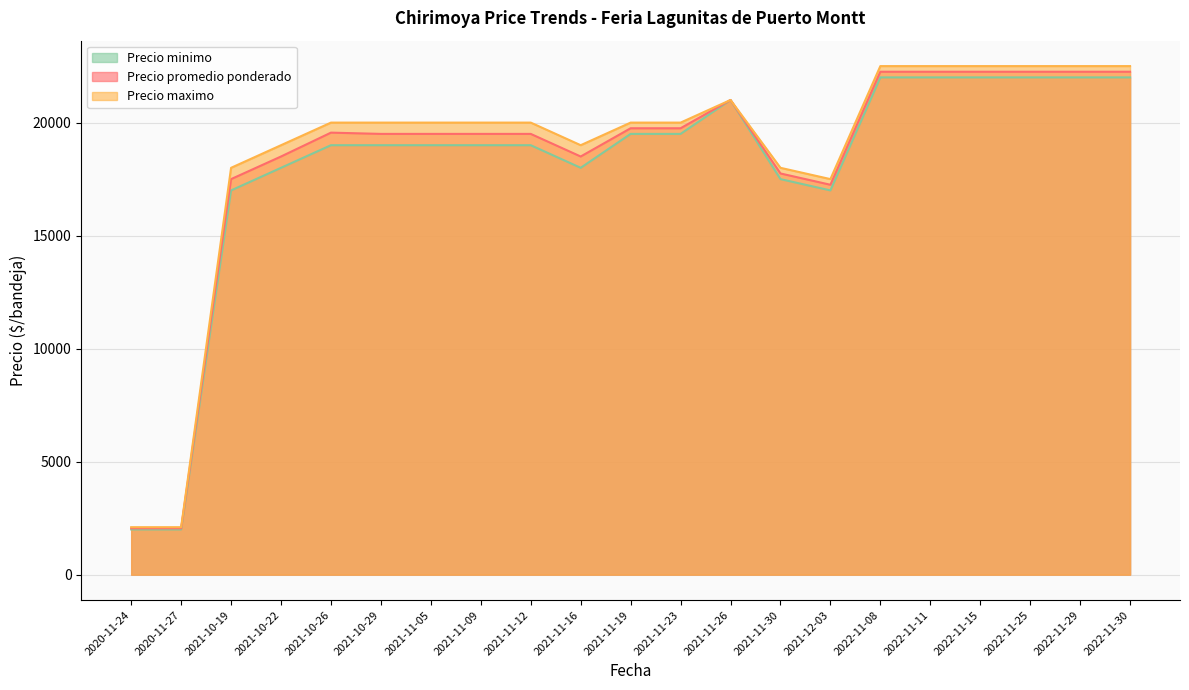

What is the difference between the maximum and minimum values in the Precio maximo series?

20400